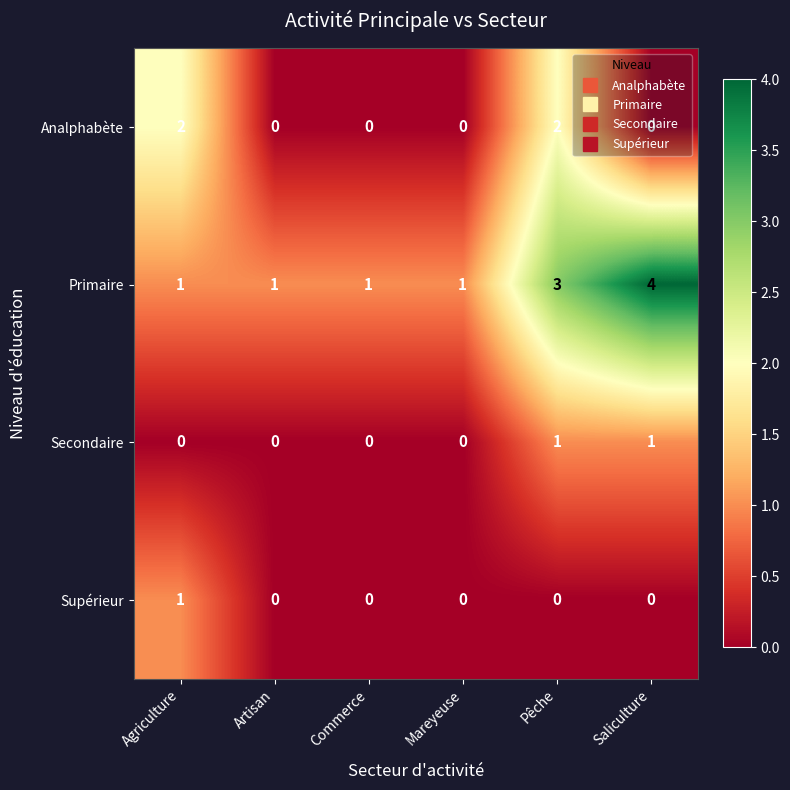

At which category is the sum across all series the highest?

Pêche